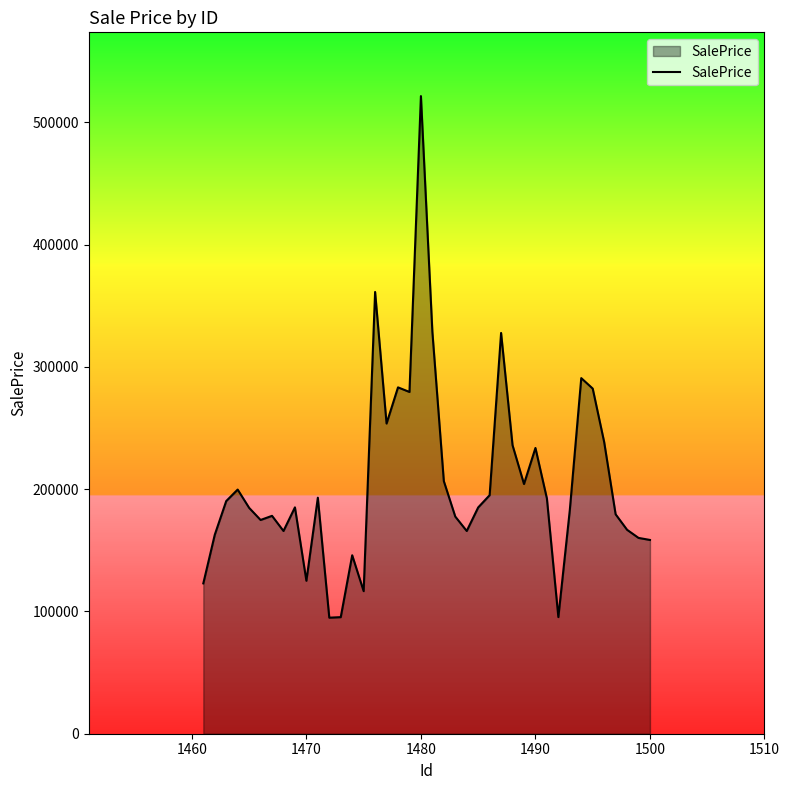

What is the difference between the maximum and minimum values?

426634